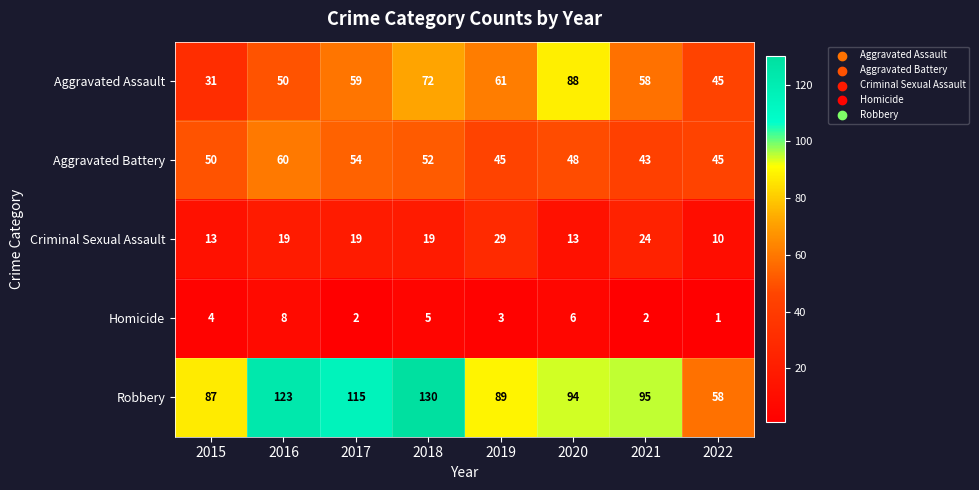

What is the lowest value of the Aggravated Battery series?

43